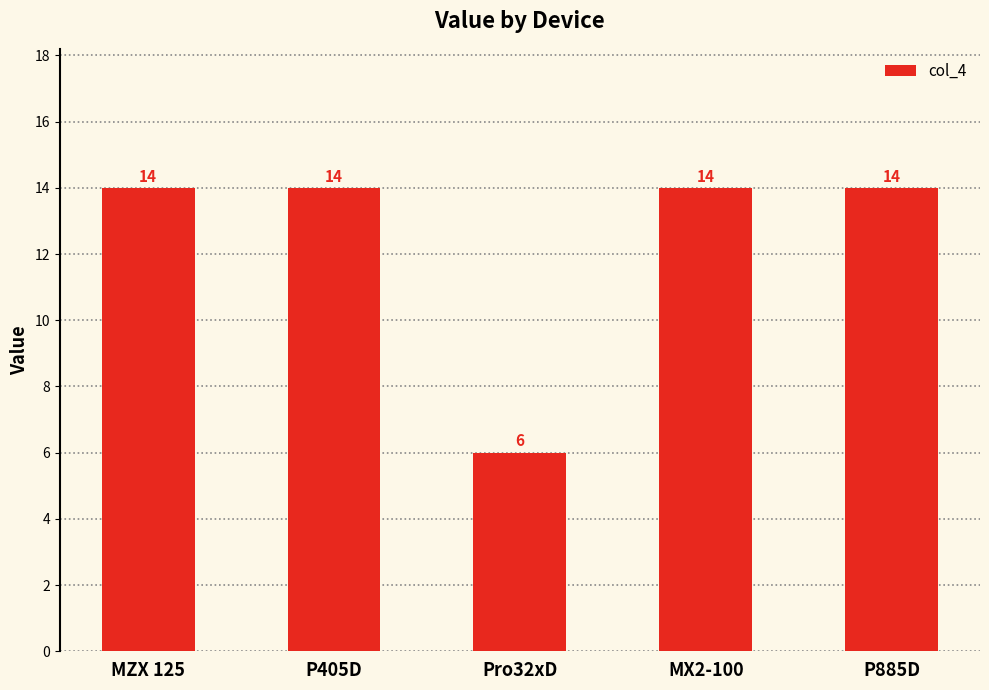

What is the maximum value shown in the chart?

14